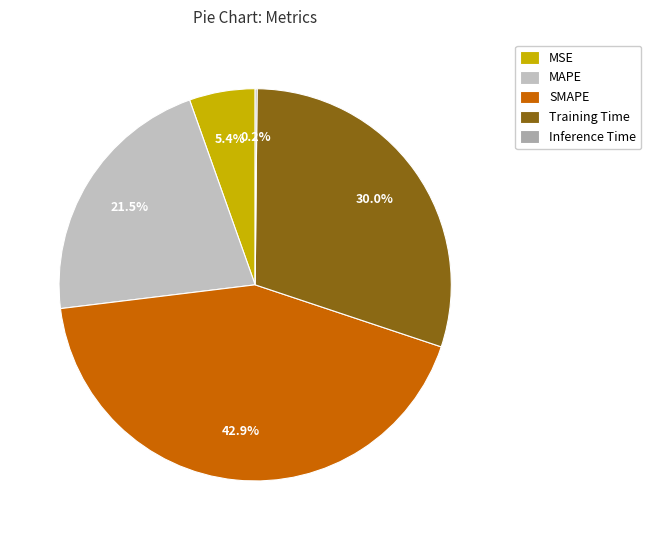

What percentage is the Training Time slice, to the nearest percent?

30%